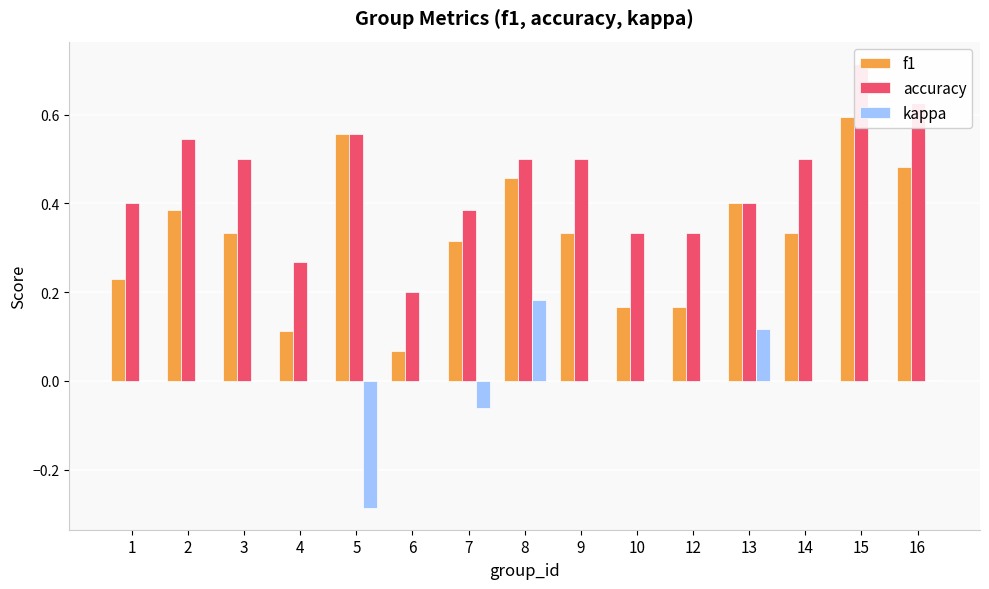

Reading left to right, list all the values displayed in this chart.

f1: 0.2	0.4	0.3	0.1	0.6	0.1	0.3	0.5	0.3	0.2	0.2	0.4	0.3	0.6	0.5
accuracy: 0.4	0.5	0.5	0.3	0.6	0.2	0.4	0.5	0.5	0.3	0.3	0.4	0.5	0.7	0.6
kappa: 0.0	0.0	0.0	0.0	-0.3	0.0	-0.1	0.2	0.0	0.0	0.0	0.1	0.0	0.0	0.0